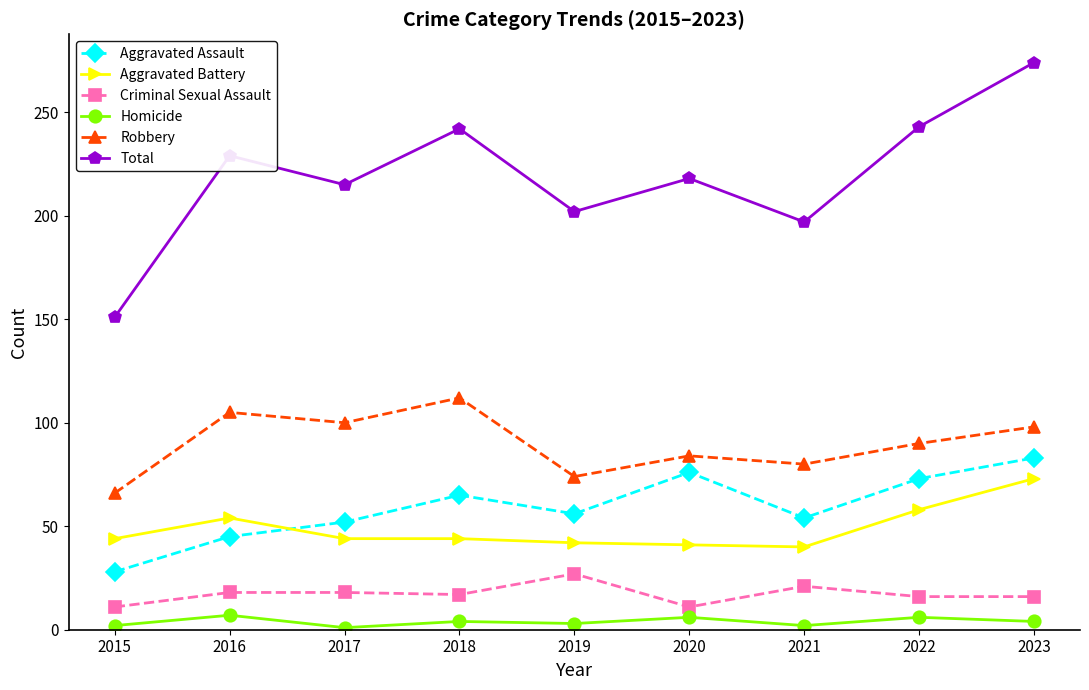

What value does the Aggravated Assault series have at 2022?

73